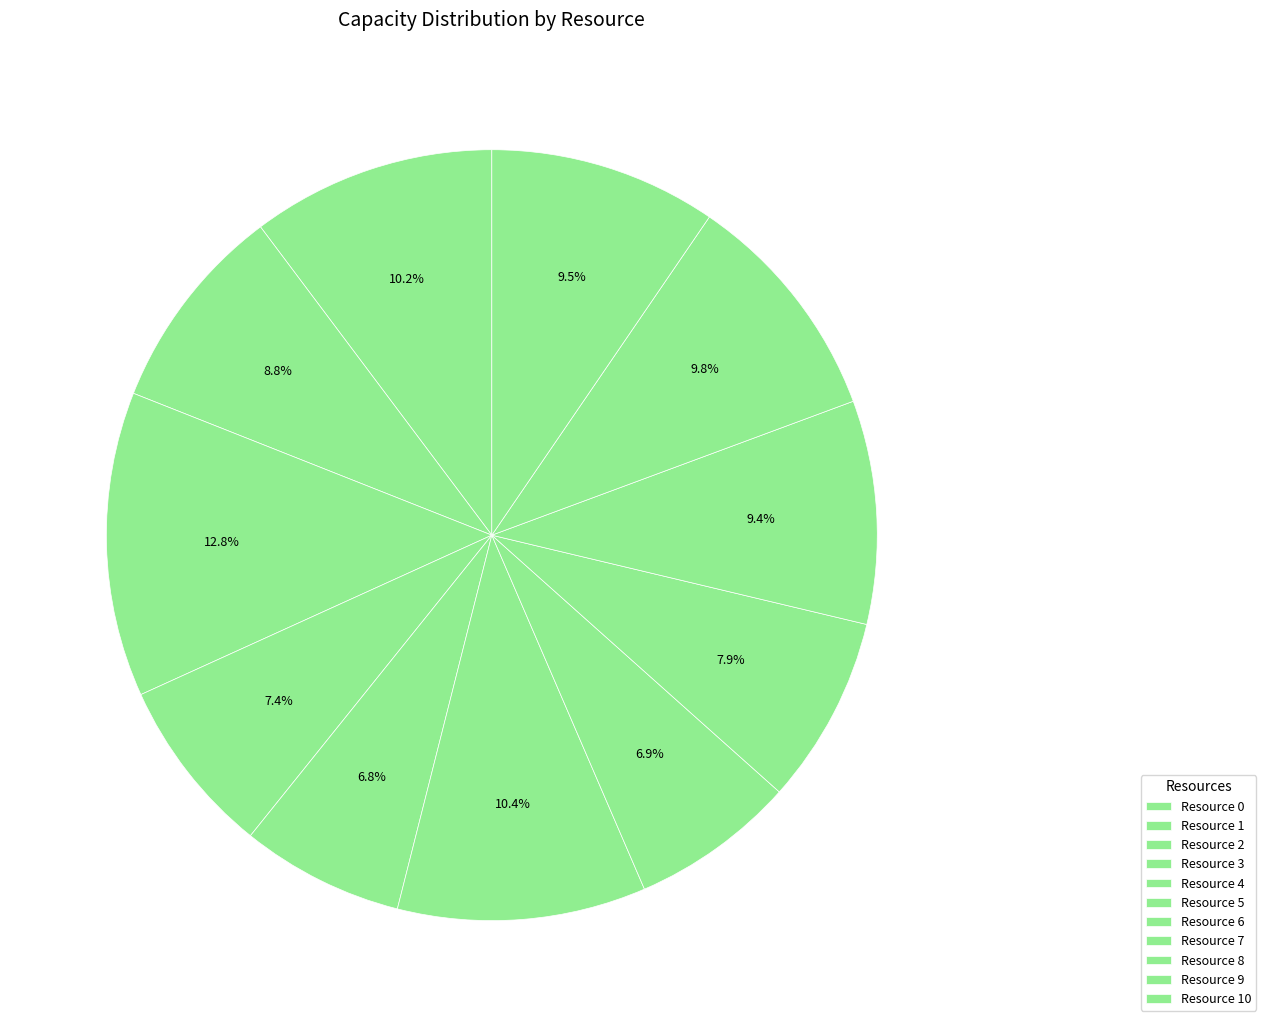

How many segments does this pie chart have?

11